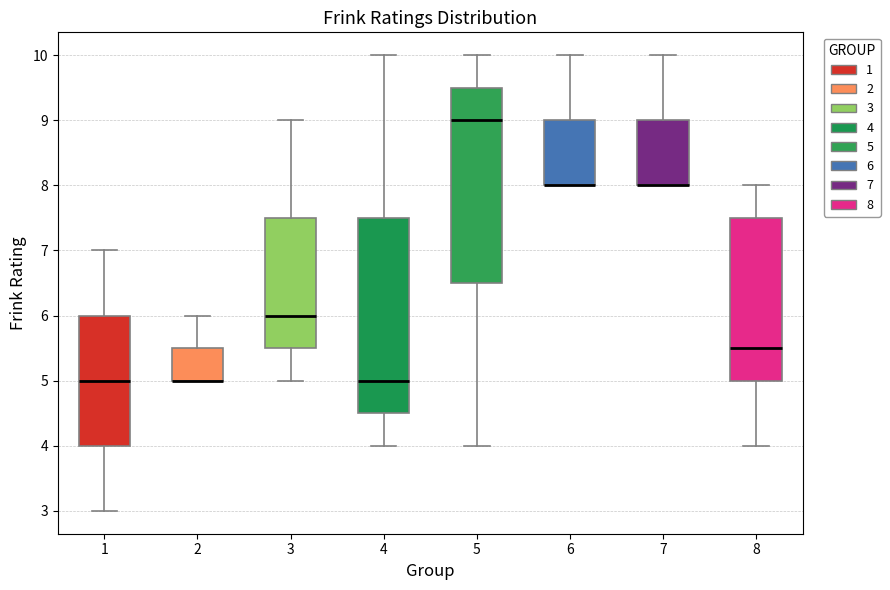

Reading left to right, read every box against the y-axis: the position of its median line, the range the box covers, and the ends of its whiskers. The values are not printed on the chart, so give them approximately, as read against the axis.

1: median 5.0, box 4.0 to 6.0, whiskers 3.0 to 7.0
2: median 5.0 (drawn on the box's lower edge), box 5.0 to 5.5, whiskers 5.0 to 6.0
3: median 6.0, box 5.5 to 7.5, whiskers 5.0 to 9.0
4: median 5.0, box 4.5 to 7.5, whiskers 4.0 to 10.0
5: median 9.0, box 6.5 to 9.5, whiskers 4.0 to 10.0
6: median 8.0 (drawn on the box's lower edge), box 8.0 to 9.0, whiskers 8.0 to 10.0
7: median 8.0 (drawn on the box's lower edge), box 8.0 to 9.0, whiskers 8.0 to 10.0
8: median 5.5, box 5.0 to 7.5, whiskers 4.0 to 8.0